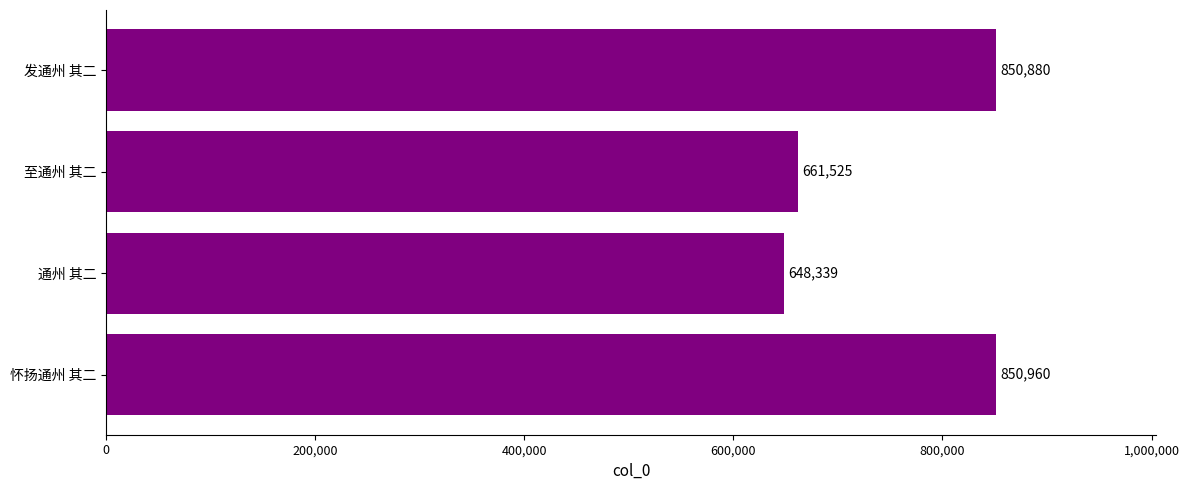

What is the average value?

752926